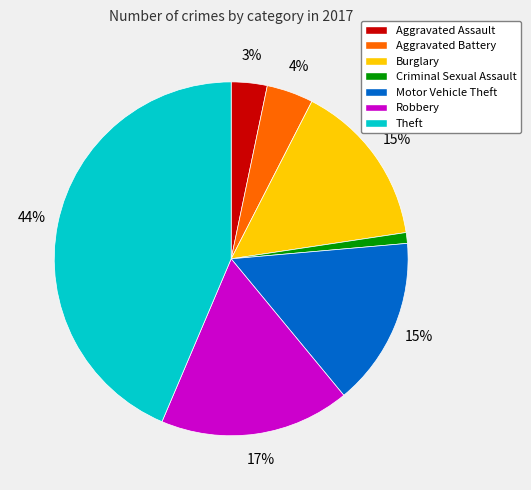

Between Aggravated Battery and Aggravated Assault, which is larger?

Aggravated Battery